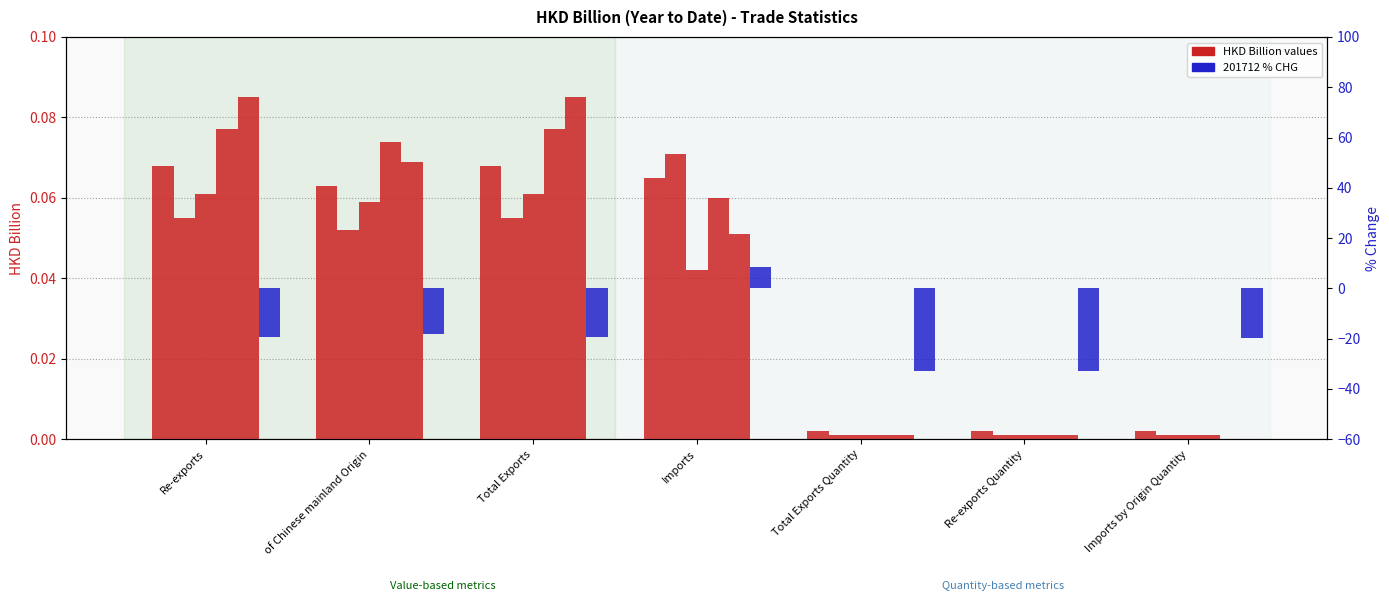

Count the number of values greater than -19.

2